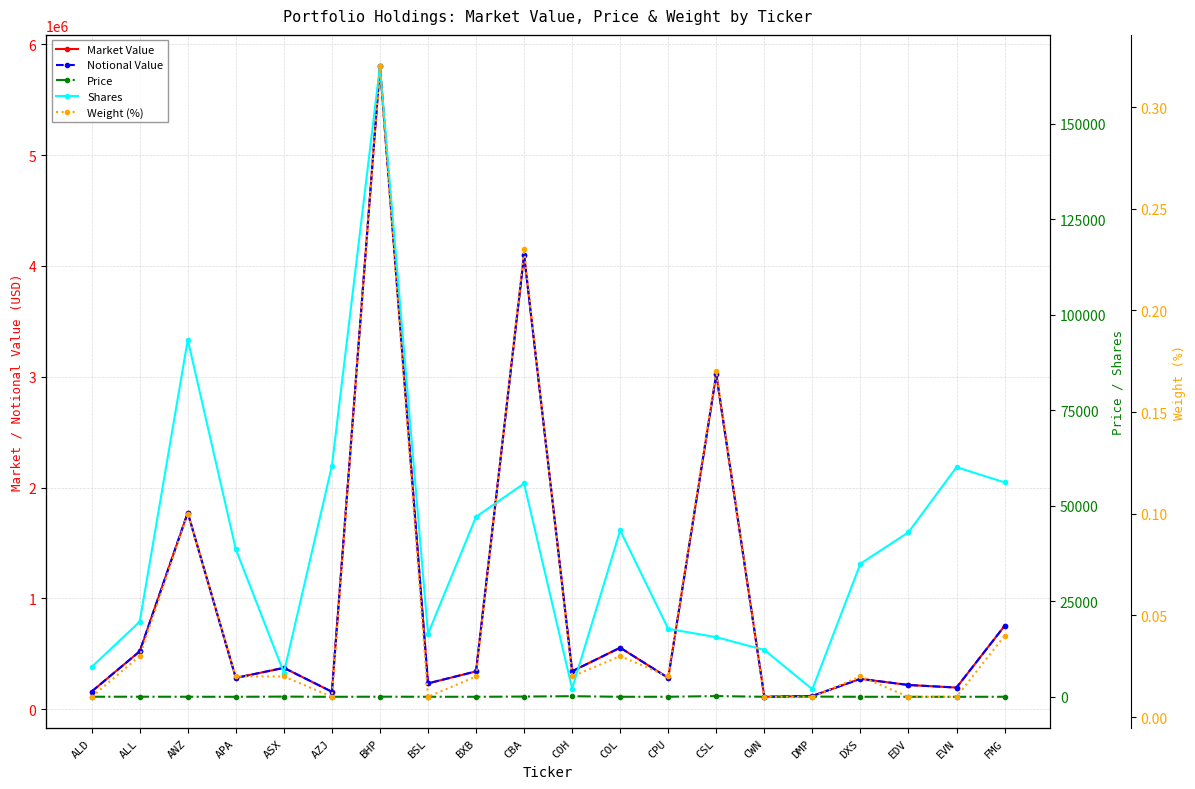

What are all the series names shown in the legend?

Market Value, Notional Value, Price, Shares, Weight (%)